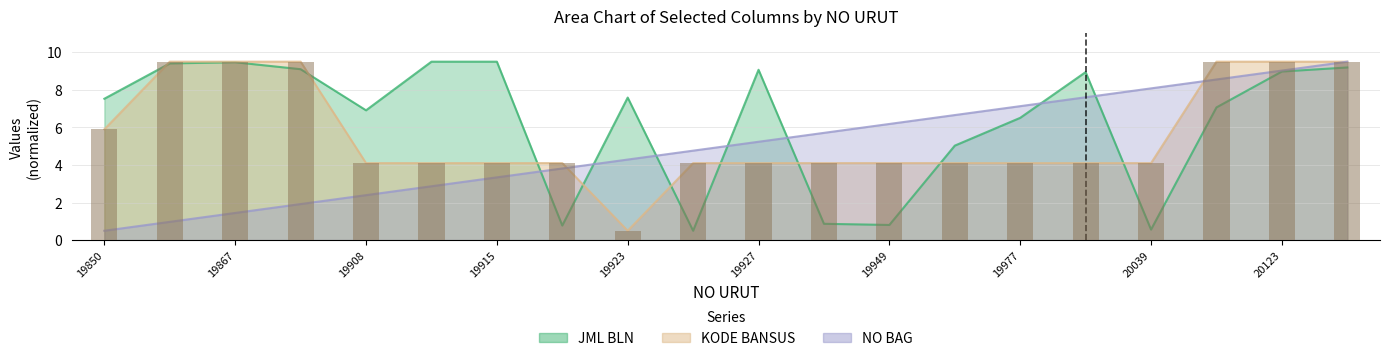

Which series has the largest range (max minus min)?

JML BLN